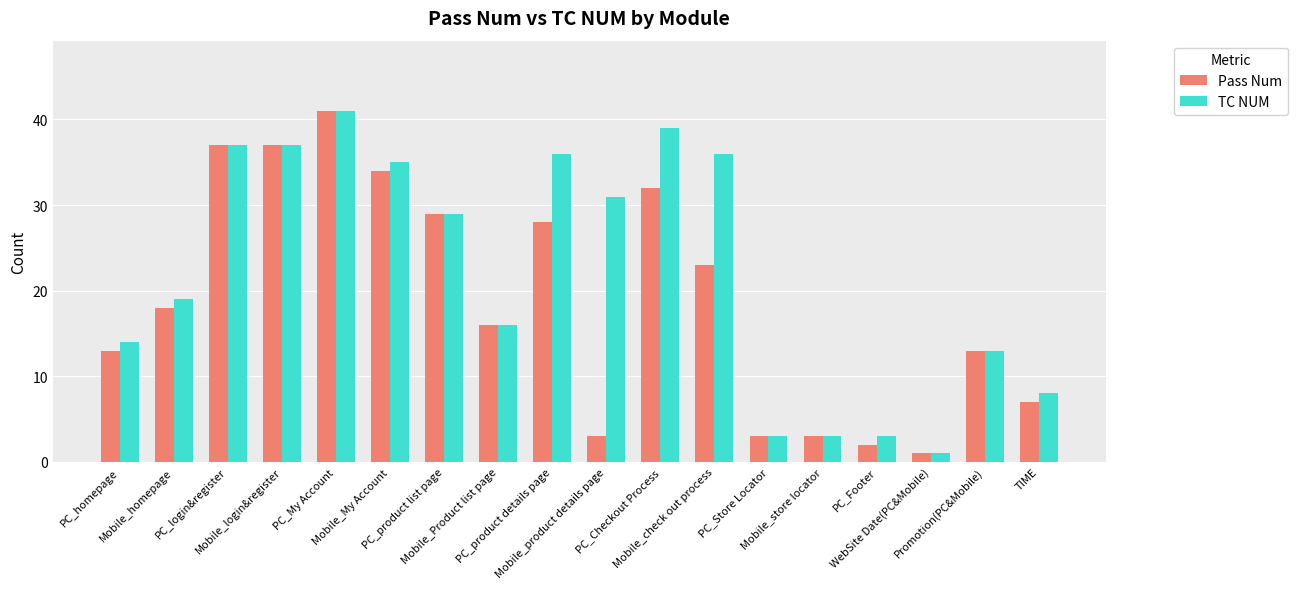

Where is TC NUM nearest to the value 21?

Mobile_homepage